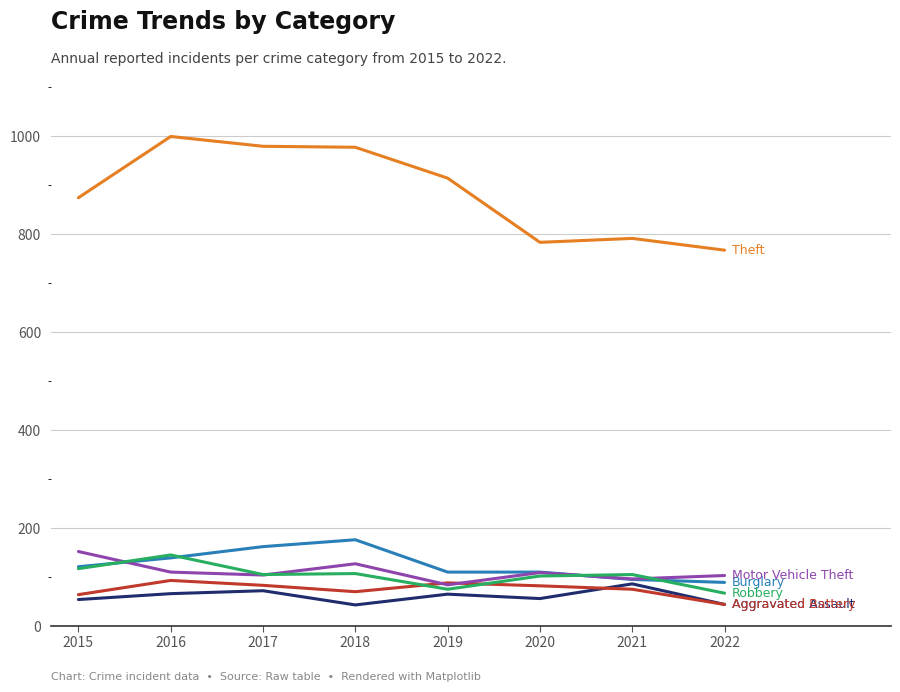

What is the difference between the highest and lowest values at 2019?

849